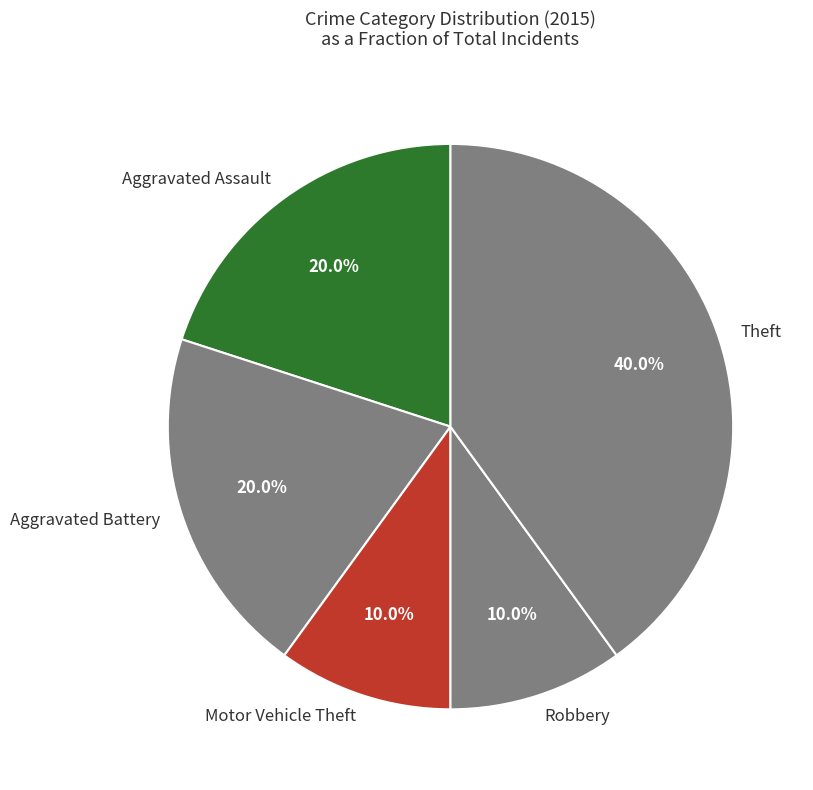

The Motor Vehicle Theft slice represents 10% of the pie. True or false?

True